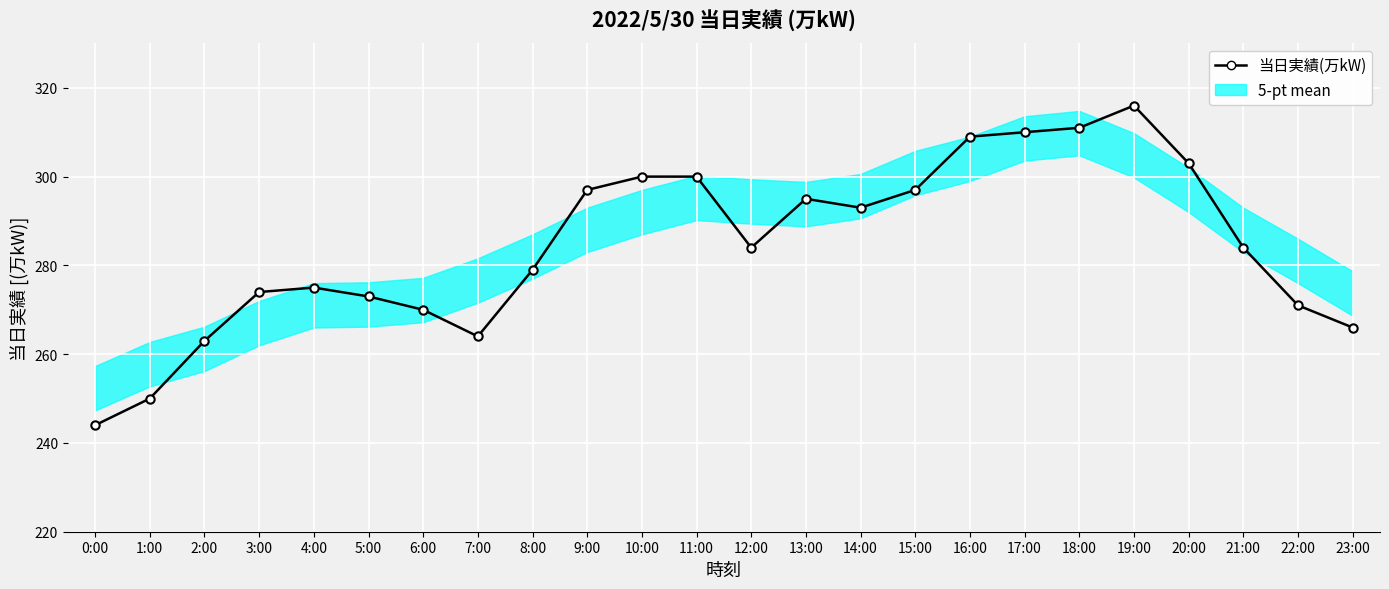

How many categories are shown in the chart?

24